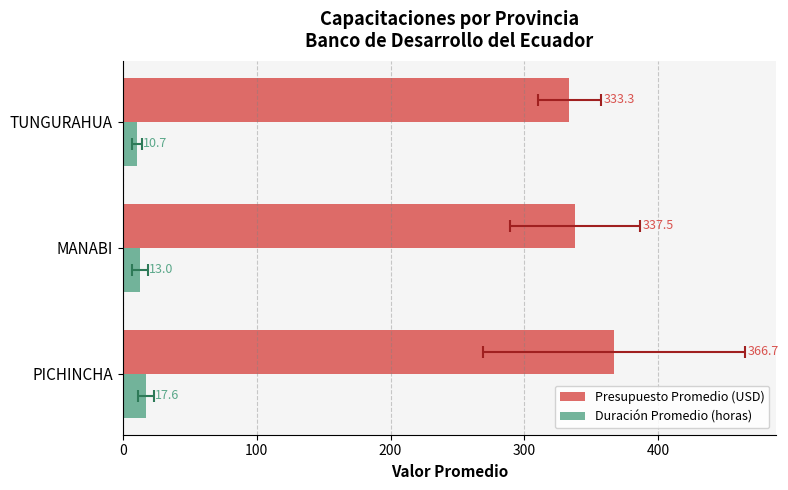

What is the value of the Duración Promedio (horas) bar at the 2nd from the left?

13.0